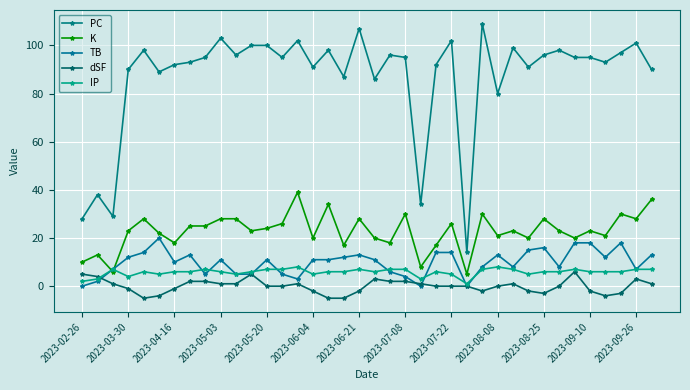

In TB, how many points are lower than both neighbors (excluding endpoints)?

9